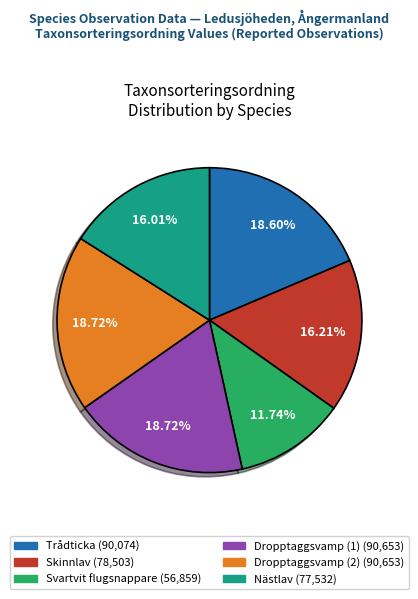

Is it true that Dropptaggsvamp (1) is 32% of the pie?

False